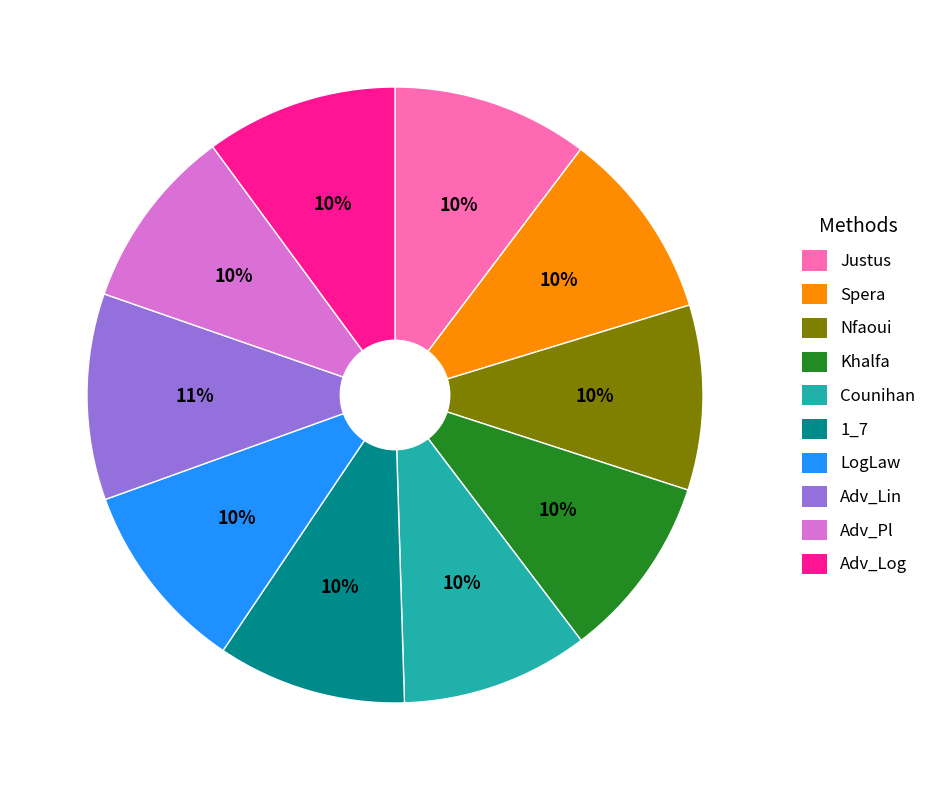

The Adv_Lin slice represents 11% of the pie. True or false?

True